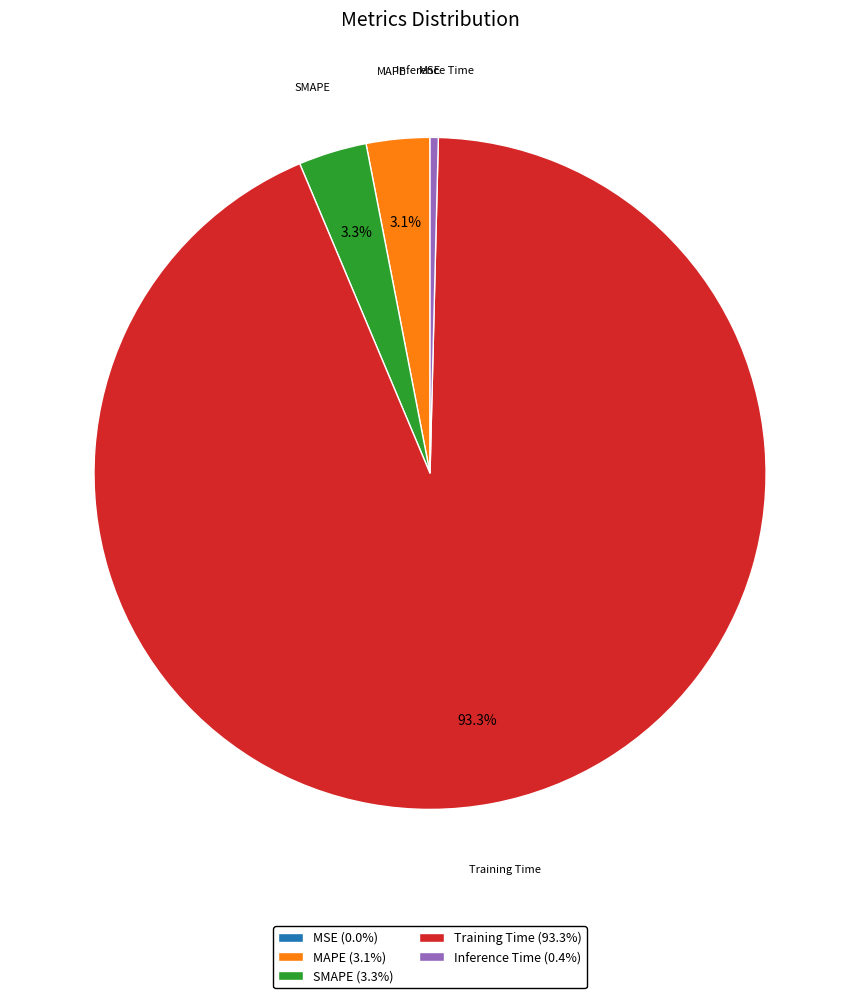

What percentage is NOT represented by SMAPE?

96.7%